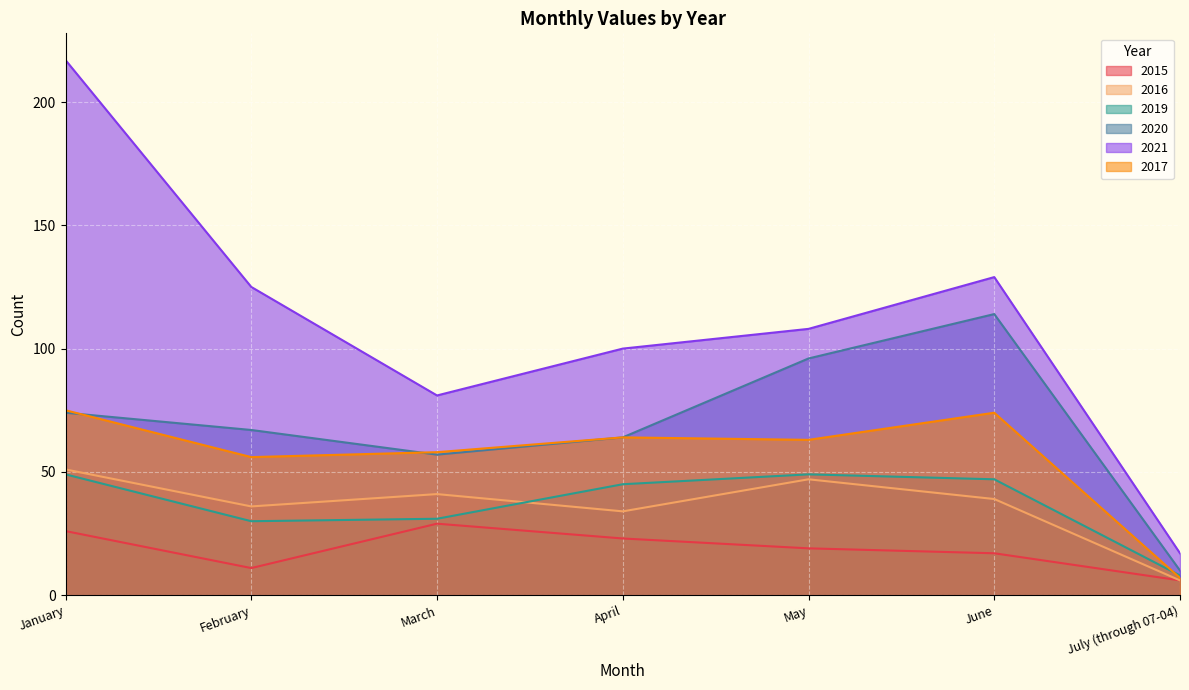

What is the sum of the 2017 values at April and July (through 07-04)?

71